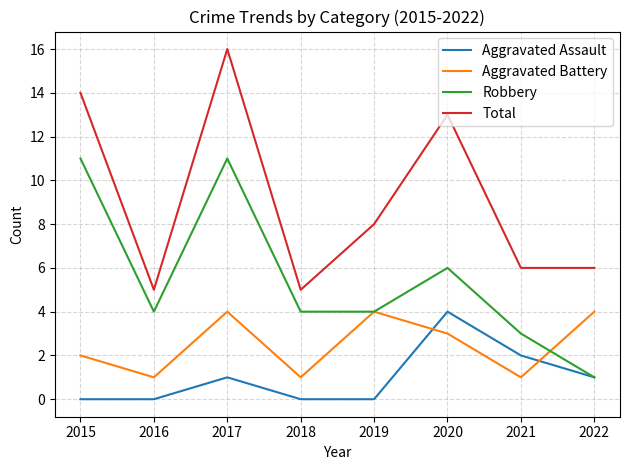

Where does the Aggravated Battery series first go above 3?

2017